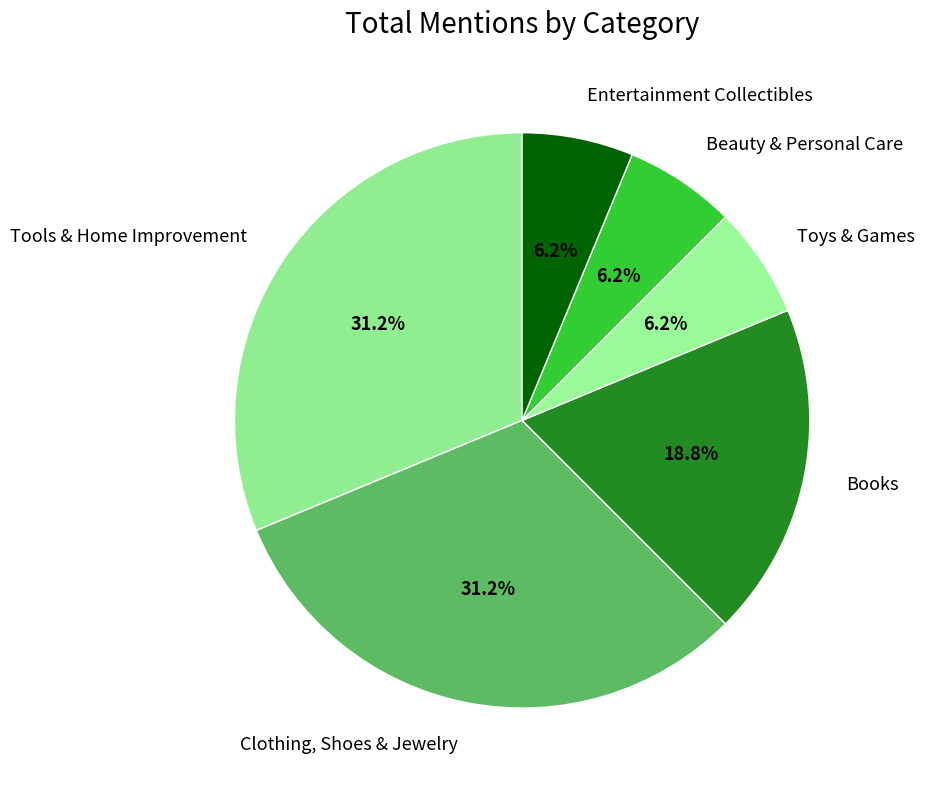

Combined, do Toys & Games and Entertainment Collectibles account for over 50%?

No